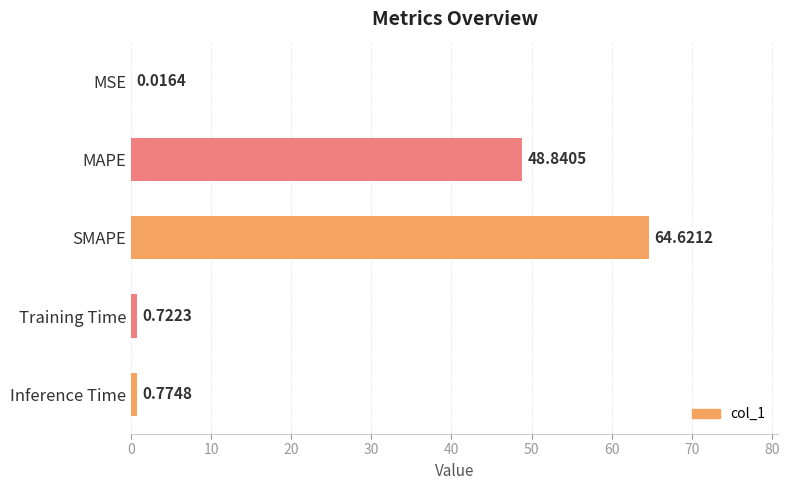

What is the sum of all values?

115.0